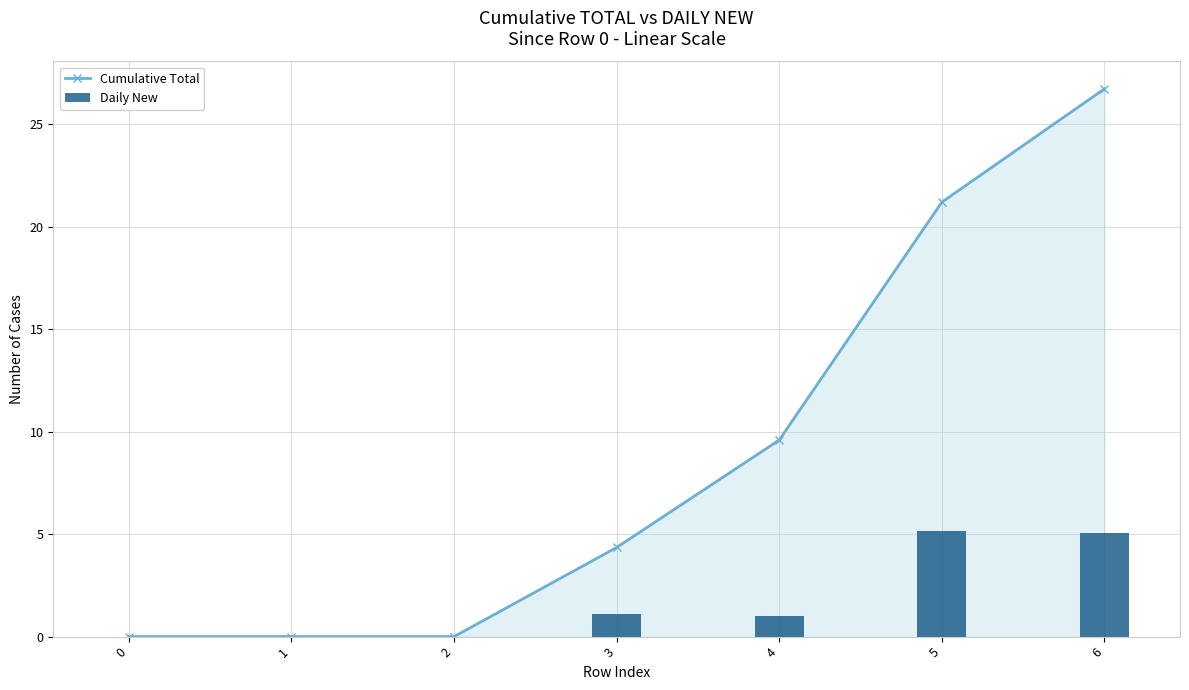

At which category does the chart reach its peak across all series?

6